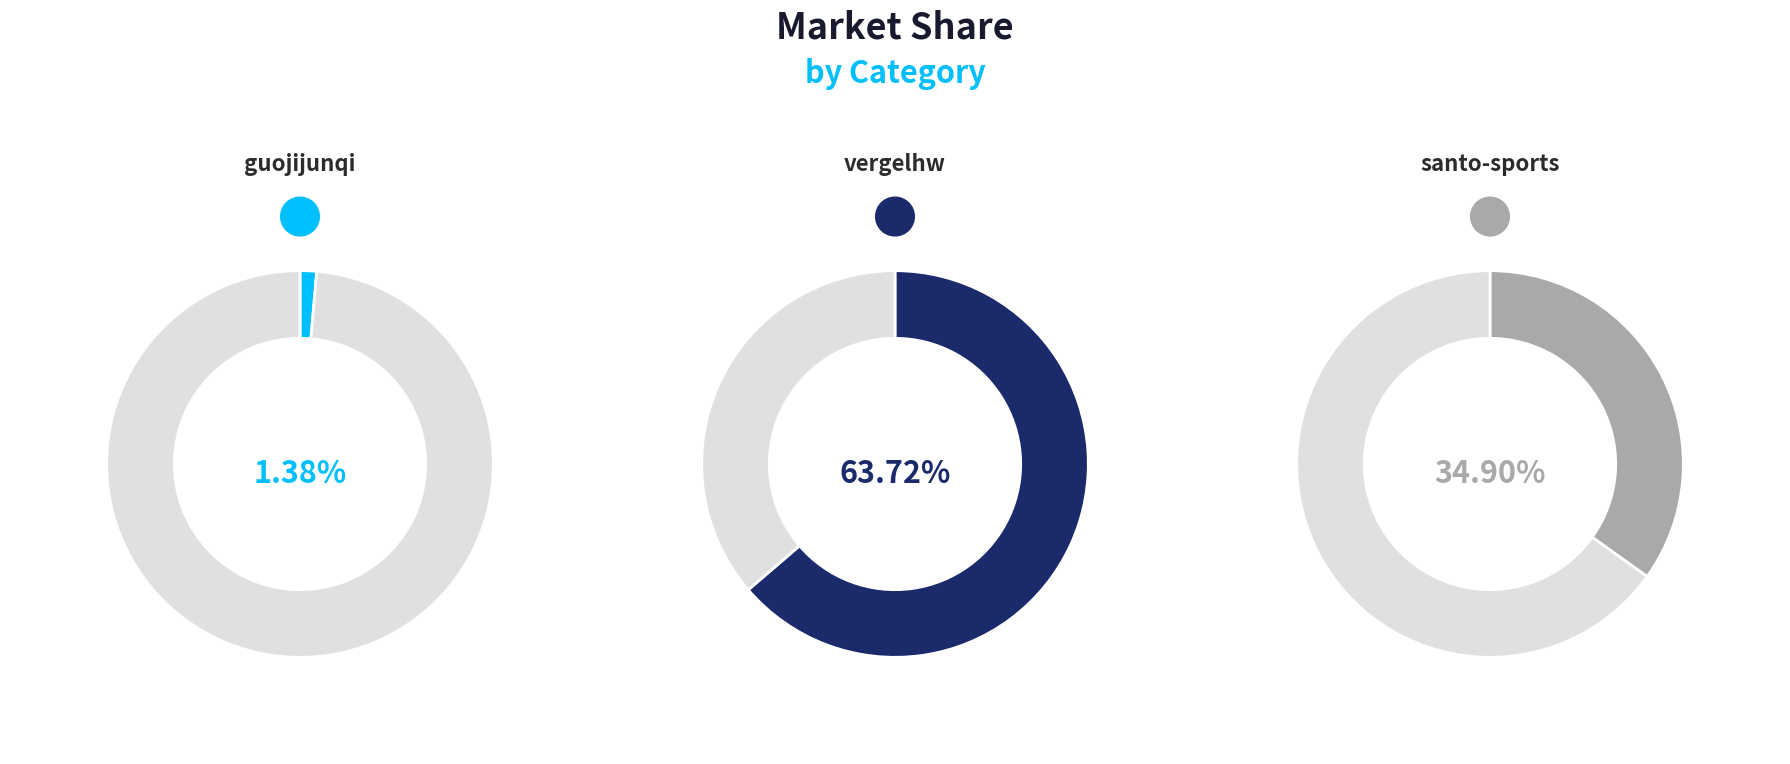

How many slices are in this pie chart?

3